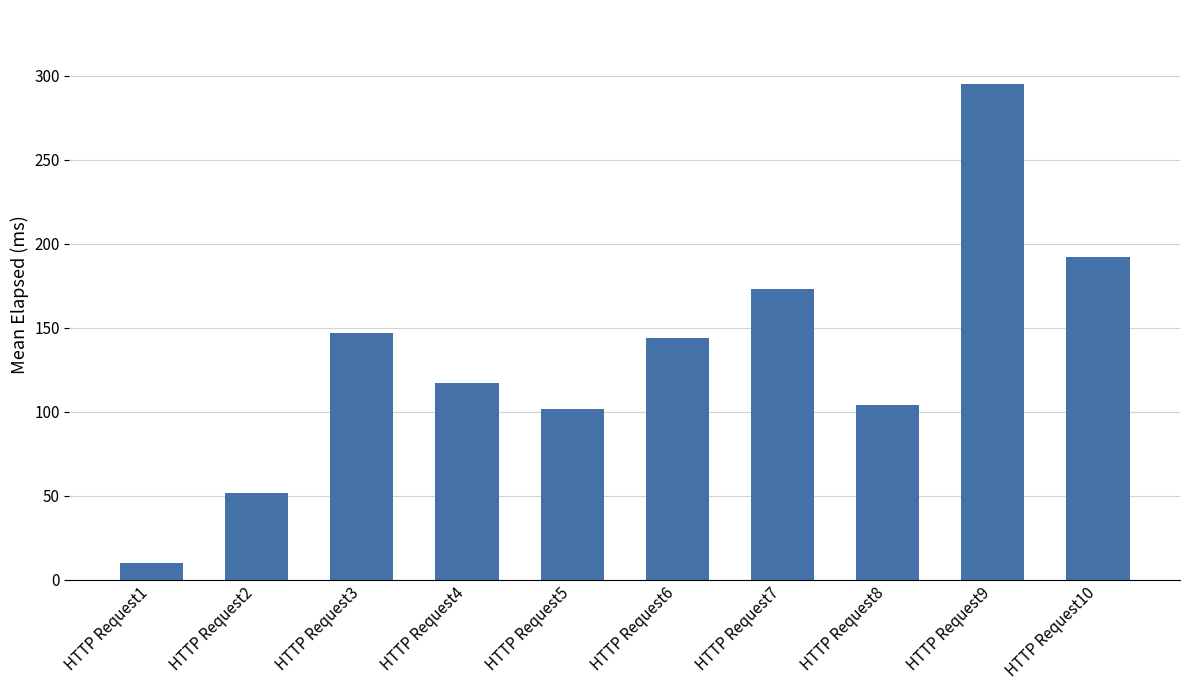

What is the difference between the maximum and second lowest values?

243